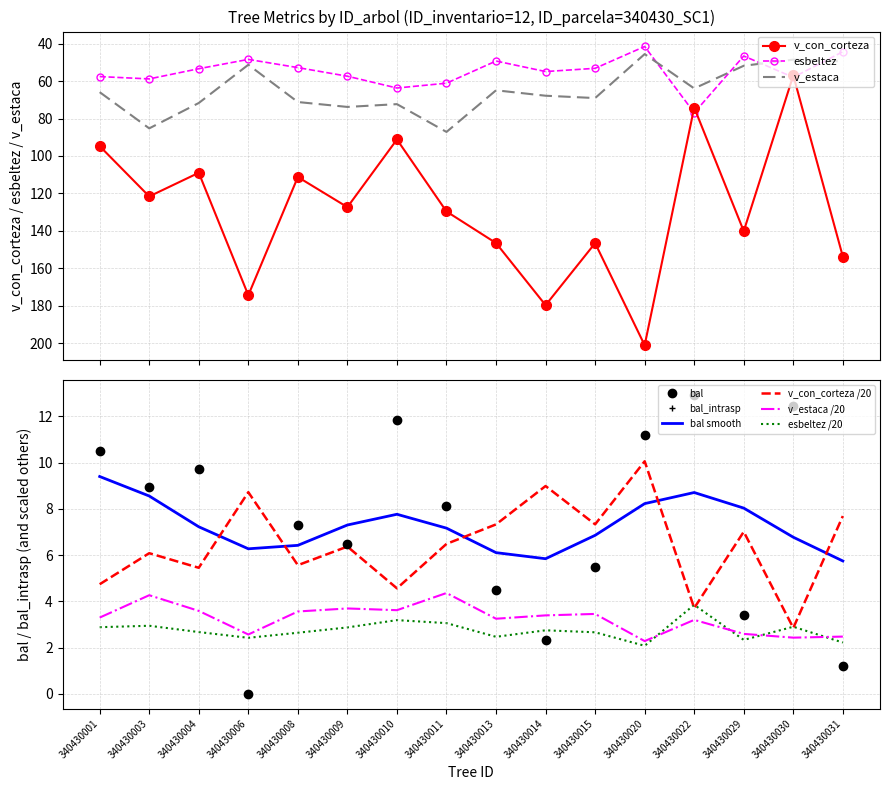

True or false: bal_intrasp has a value of 5.3 at 340430029.

False